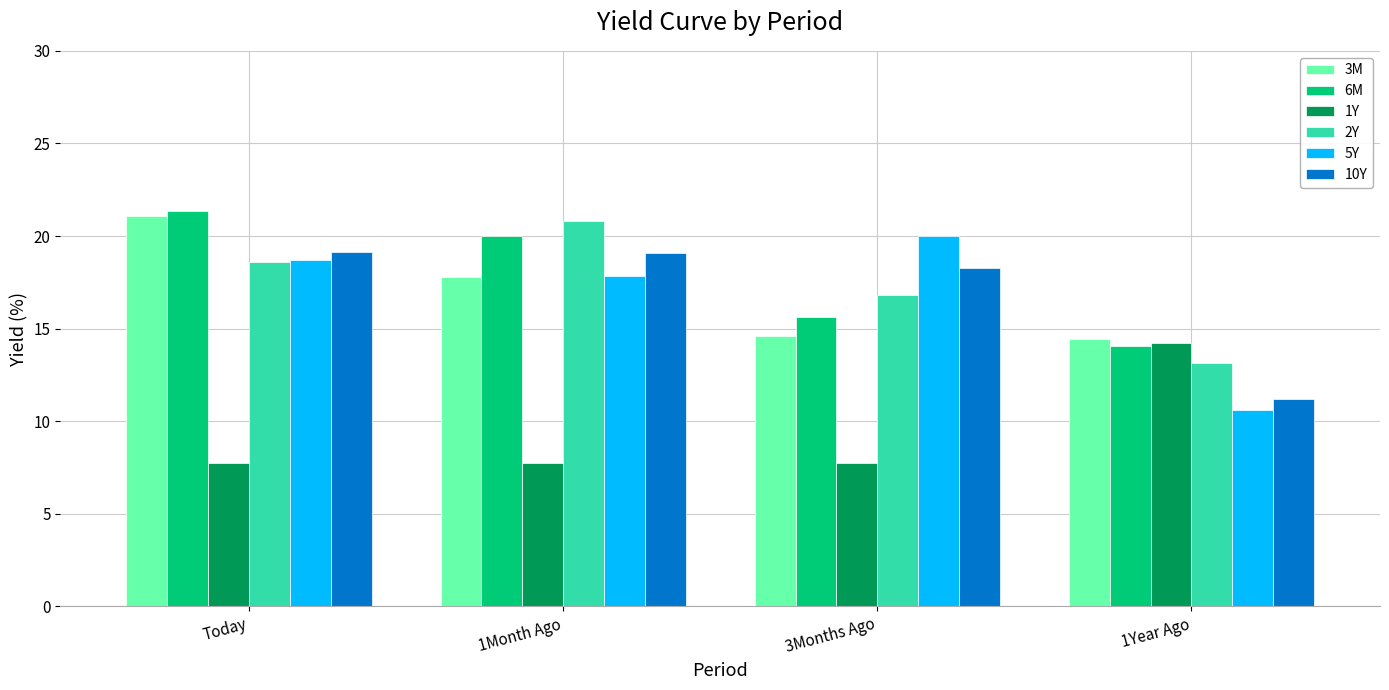

At how many categories does at least one series exceed 15?

3